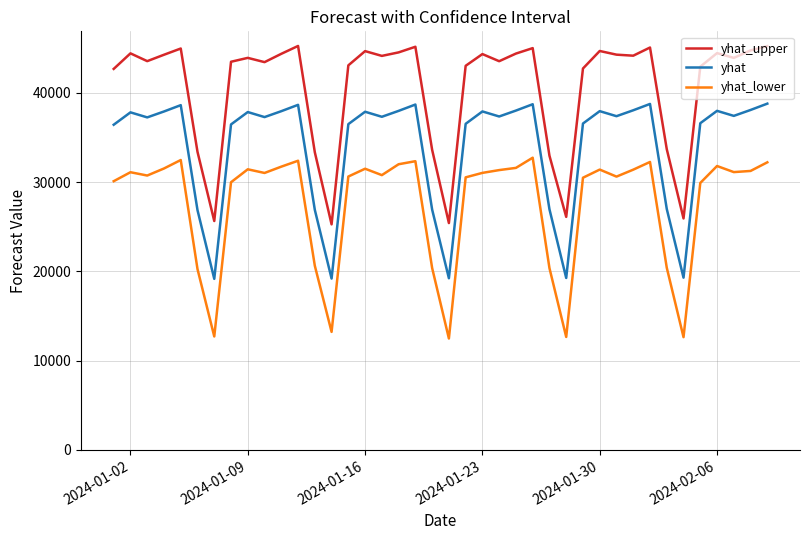

True or false: yhat and yhat_lower intersect in this chart.

False